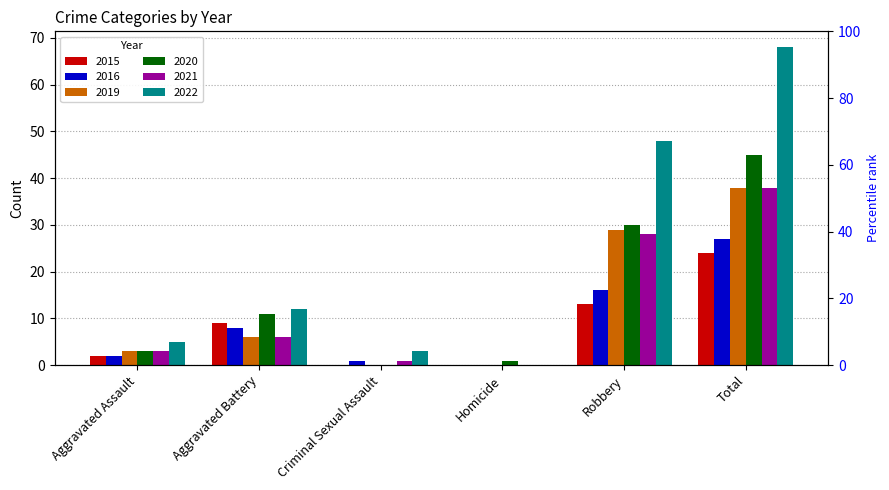

Count the number of categories in the chart.

6